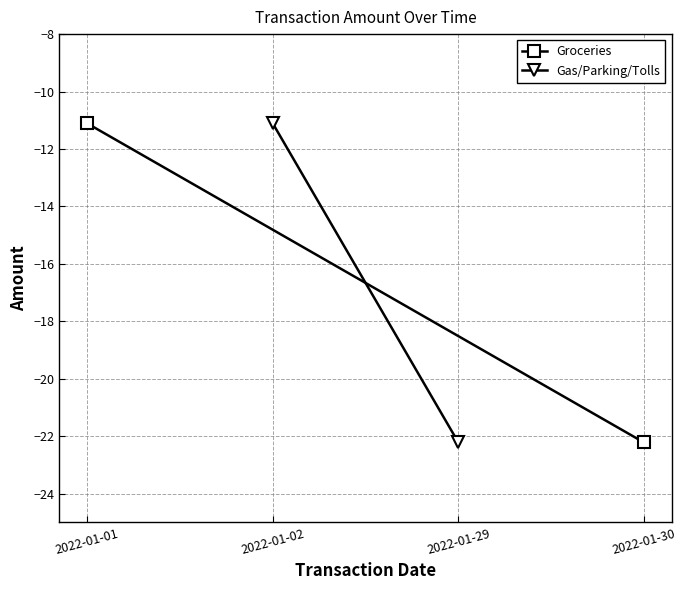

What is the value of the Groceries point at the 2nd from the left?

-22.2